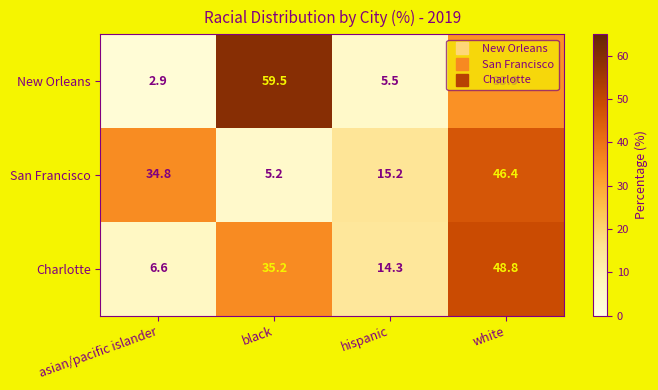

The New Orleans series shows 2.9 at asian/pacific islander. True or false?

True